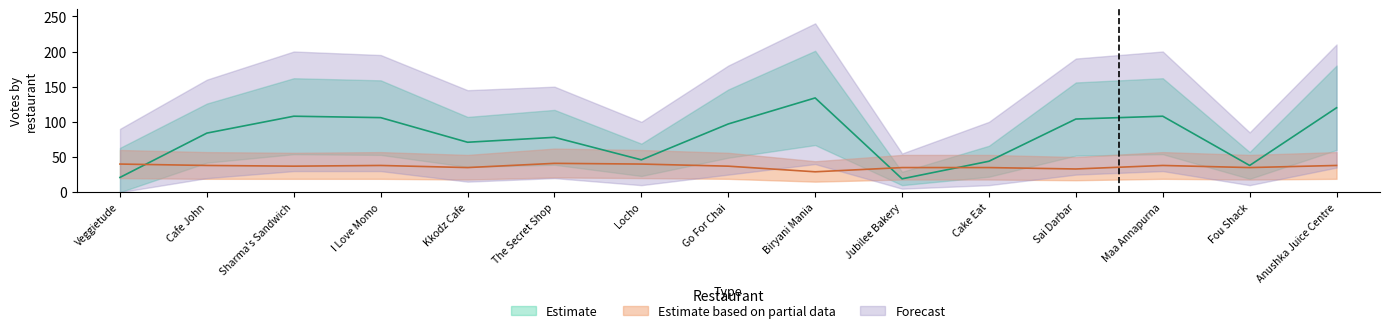

What is the label of the 14th point from the right?

Cafe John